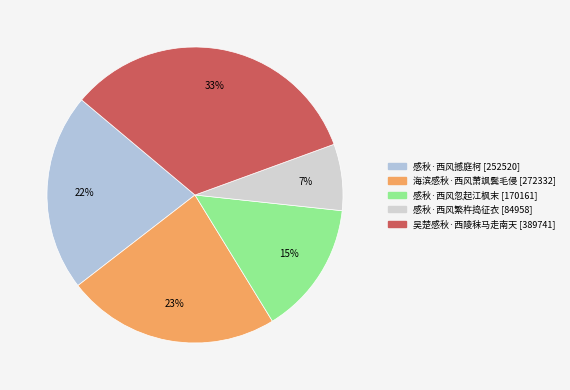

Rank the categories by value from lowest to highest.

感秋·西风繁杵捣征衣, 感秋·西风忽起江枫末, 感秋·西风撼庭柯, 海滨感秋·西风萧飒鬓毛侵, 吴楚感秋·西陵秣马走南天